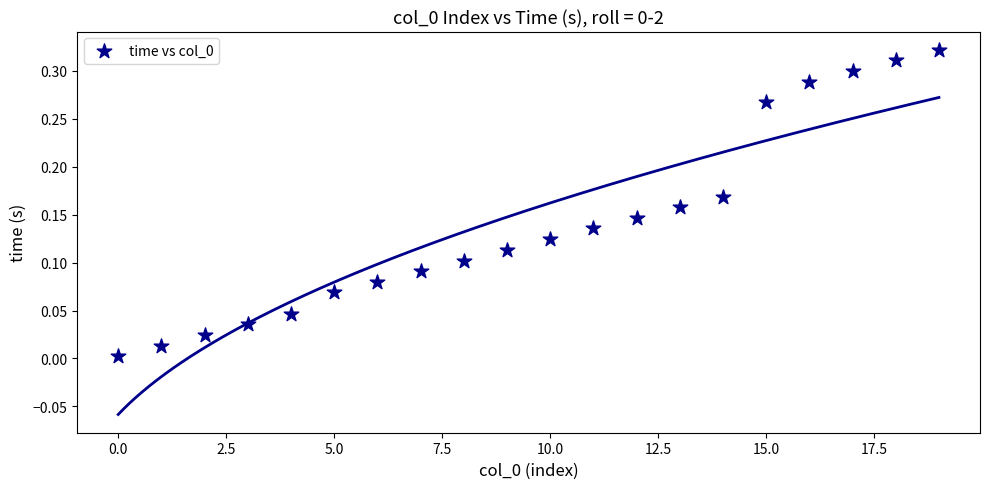

Count the number of points in this scatter plot.

20